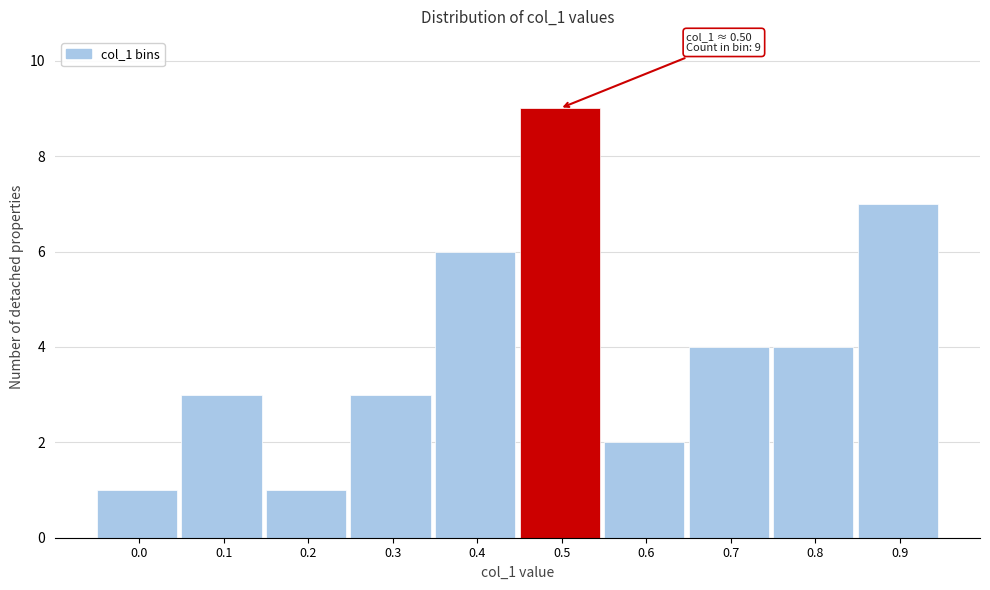

Reading left to right, list all the values displayed in this chart.

1	3	1	3	6	9	2	4	4	7